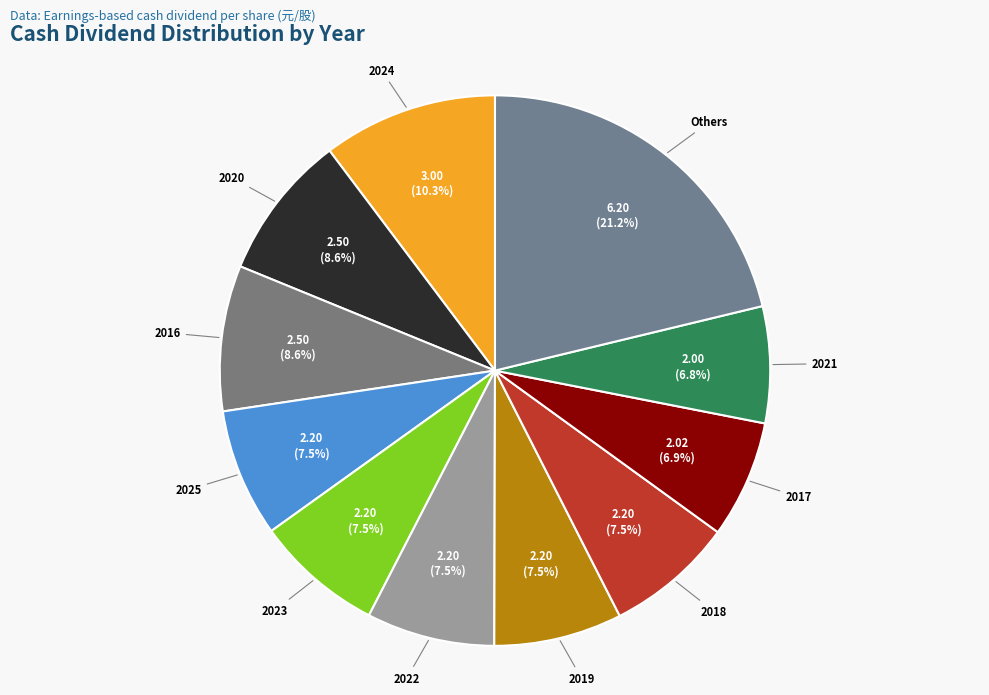

Approximately how many times larger is the value at 2018 compared to 2025?

1.0